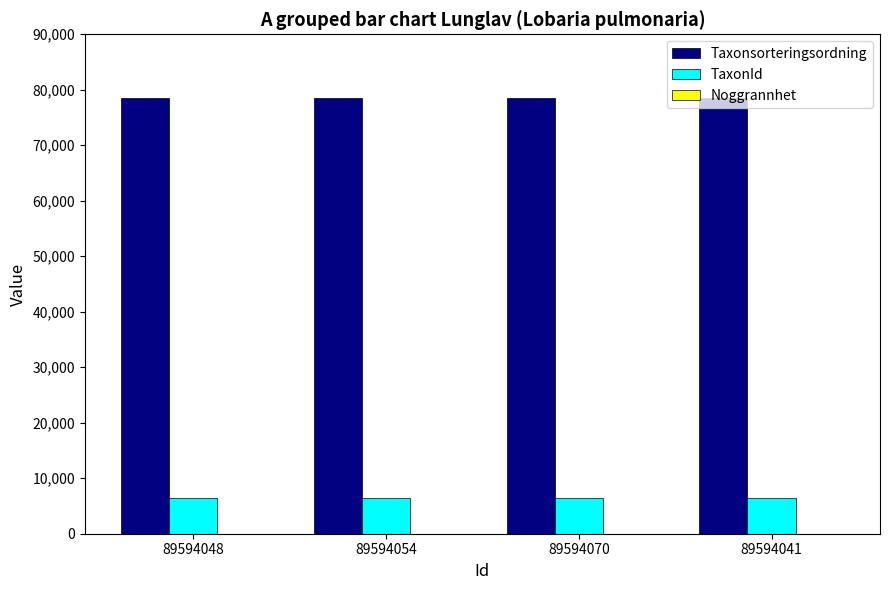

Which series has the largest total across all categories?

Taxonsorteringsordning